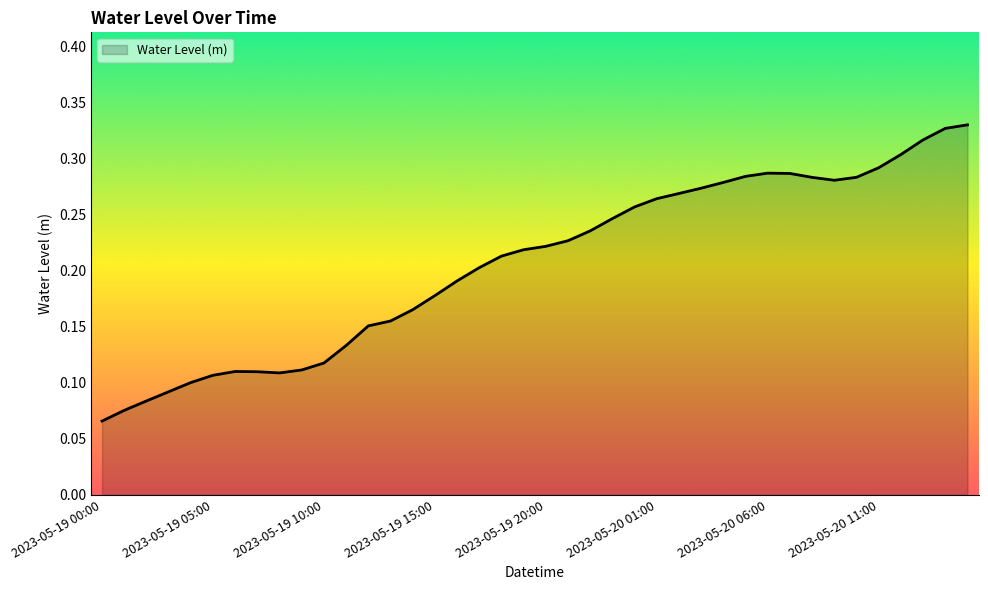

List the labels in order of value, smallest first.

2023-05-19 00:00, 2023-05-19 01:00, 2023-05-19 02:00, 2023-05-19 03:00, 2023-05-19 04:00, 2023-05-19 05:00, 2023-05-19 08:00, 2023-05-19 07:00, 2023-05-19 06:00, 2023-05-19 09:00, 2023-05-19 10:00, 2023-05-19 11:00, 2023-05-19 12:00, 2023-05-19 13:00, 2023-05-19 14:00, 2023-05-19 15:00, 2023-05-19 16:00, 2023-05-19 17:00, 2023-05-19 18:00, 2023-05-19 19:00, 2023-05-19 20:00, 2023-05-19 21:00, 2023-05-19 22:00, 2023-05-19 23:00, 2023-05-20 00:00, 2023-05-20 01:00, 2023-05-20 02:00, 2023-05-20 03:00, 2023-05-20 04:00, 2023-05-20 09:00, 2023-05-20 08:00, 2023-05-20 10:00, 2023-05-20 05:00, 2023-05-20 07:00, 2023-05-20 06:00, 2023-05-20 11:00, 2023-05-20 12:00, 2023-05-20 13:00, 2023-05-20 14:00, 2023-05-20 15:00